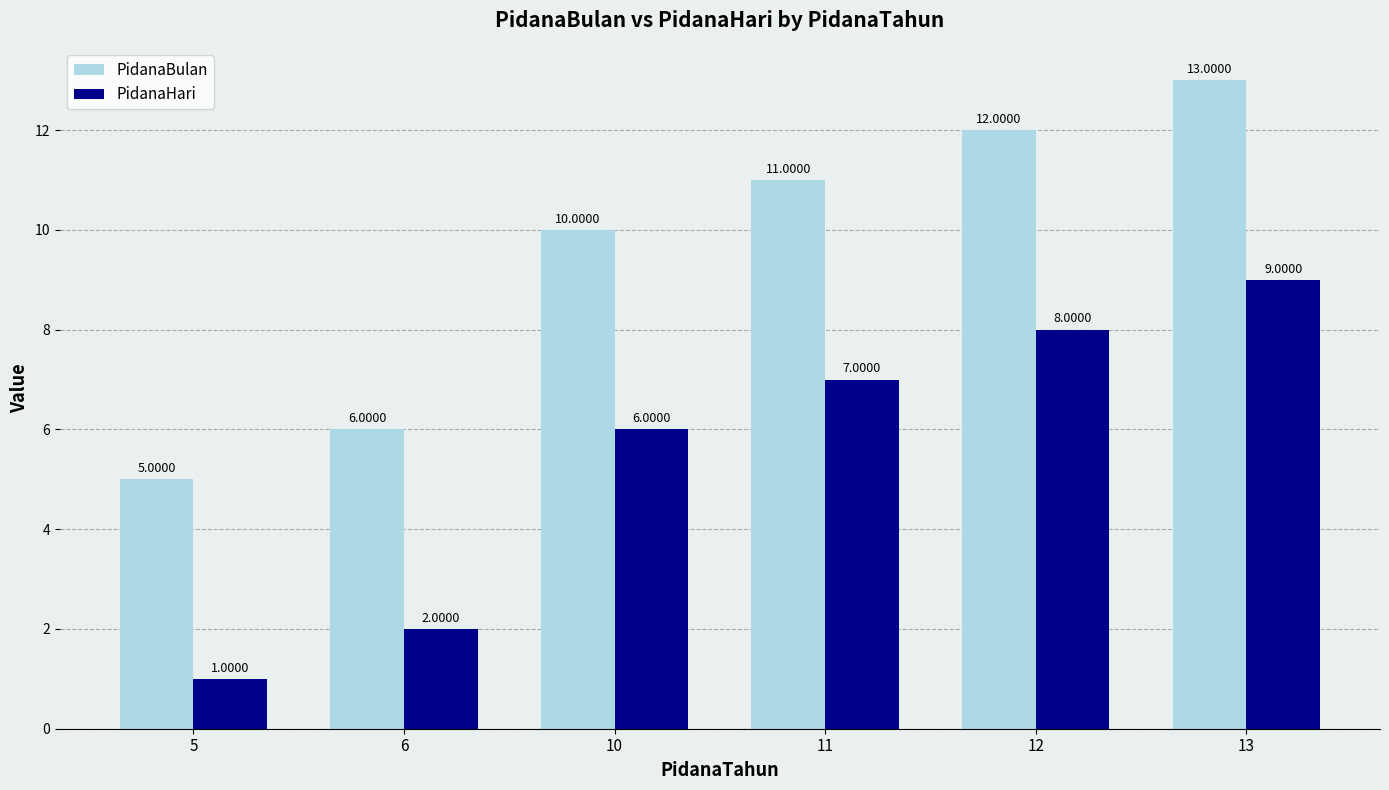

Which category has the highest value in the PidanaBulan series?

13